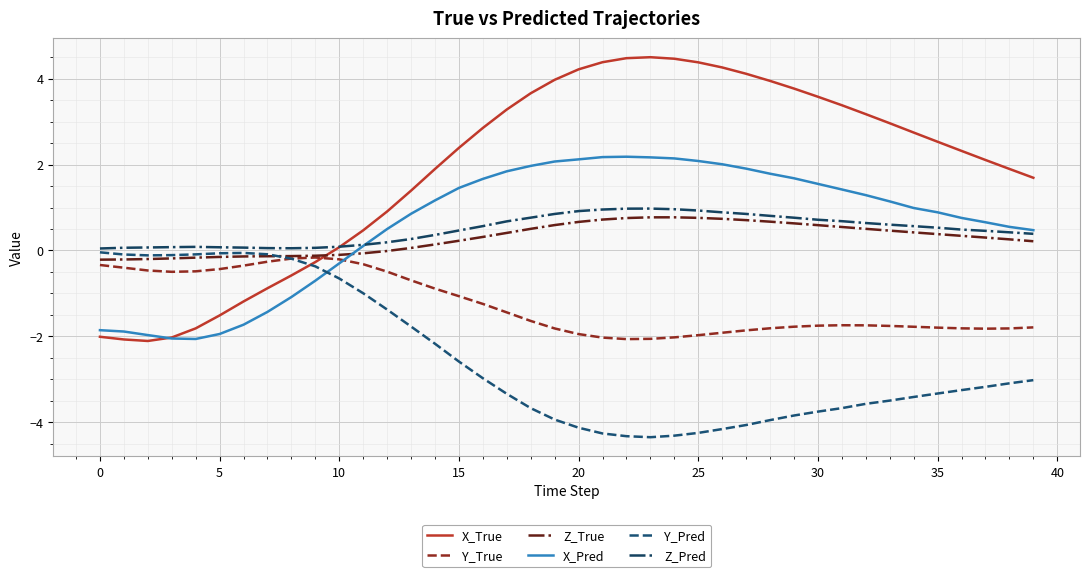

What is the minimum value shown in the chart?

-4.3